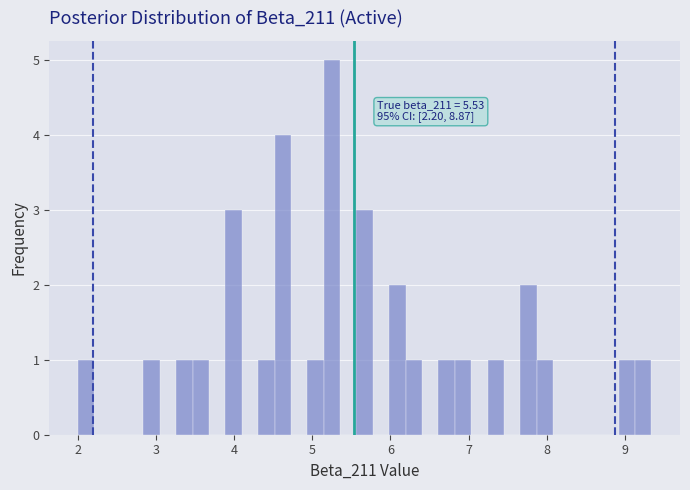

Around what value on the x-axis is the tallest bar? Give the approximate position of its centre, as read against the axis.

5.3